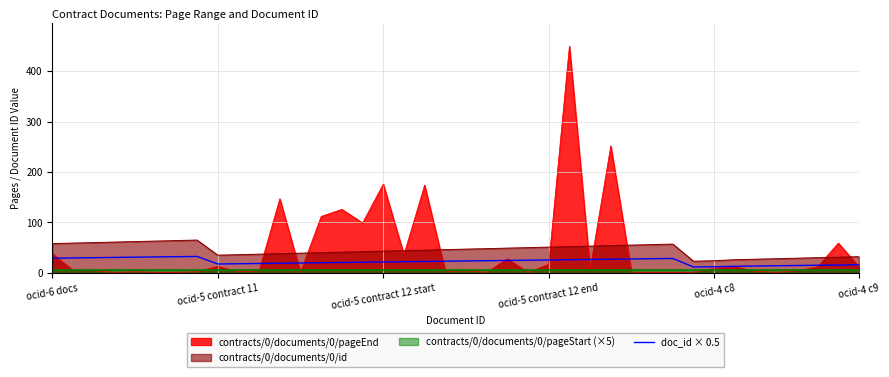

How many interior local valleys (lower than both neighbors) does the data have?

2